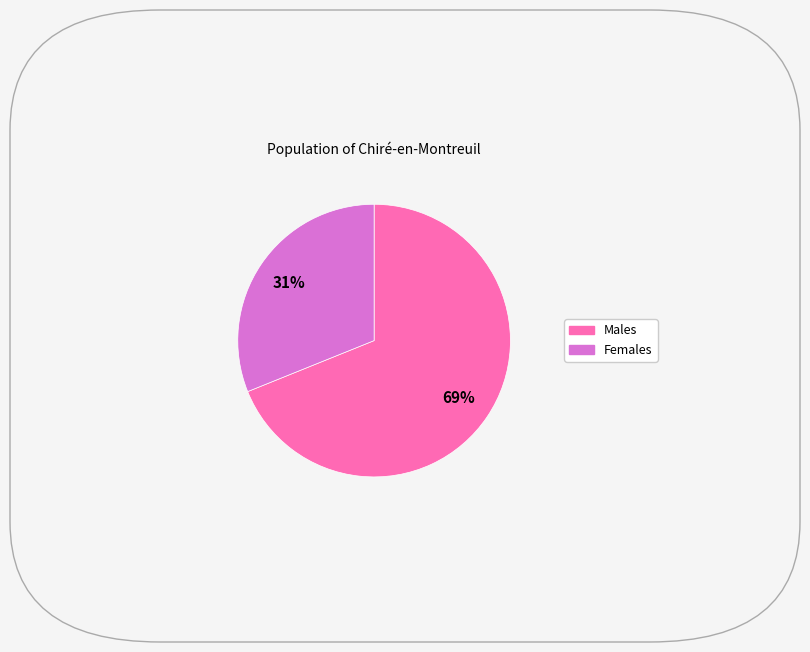

Does any single category account for the majority?

Yes